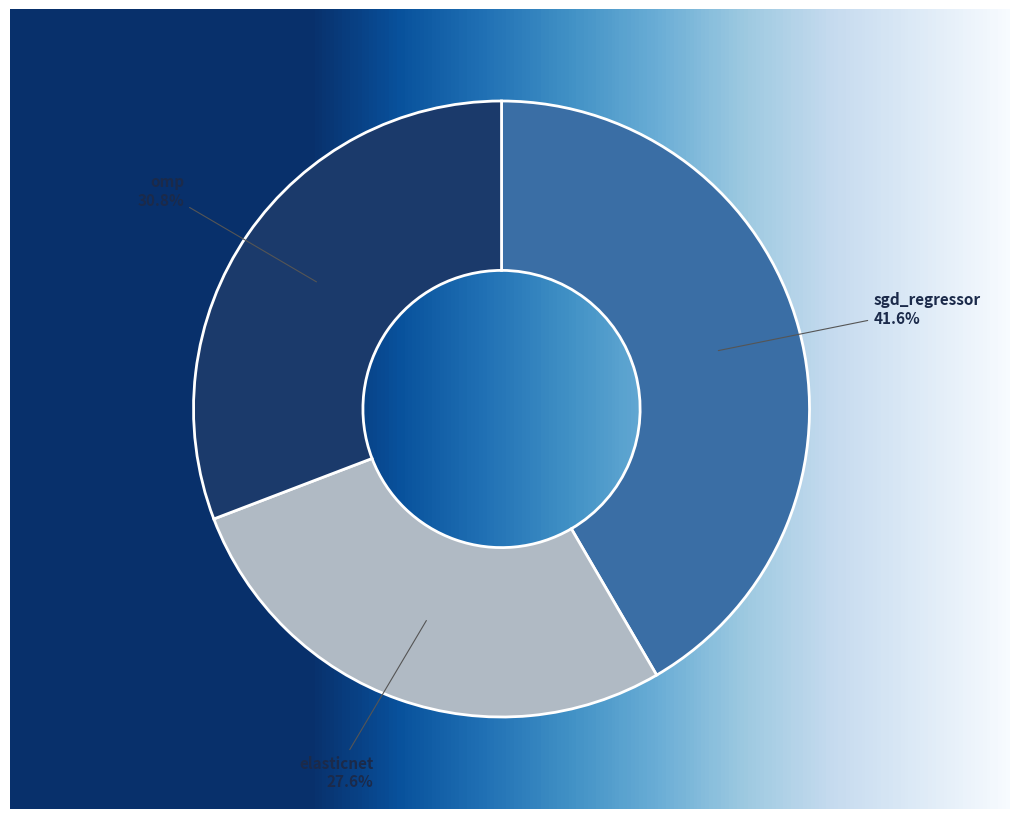

To the nearest percent, what portion does elasticnet represent?

28%